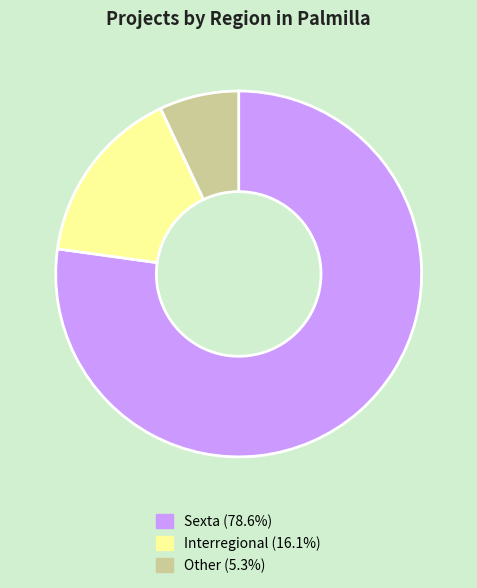

How many slices are in this pie chart?

3